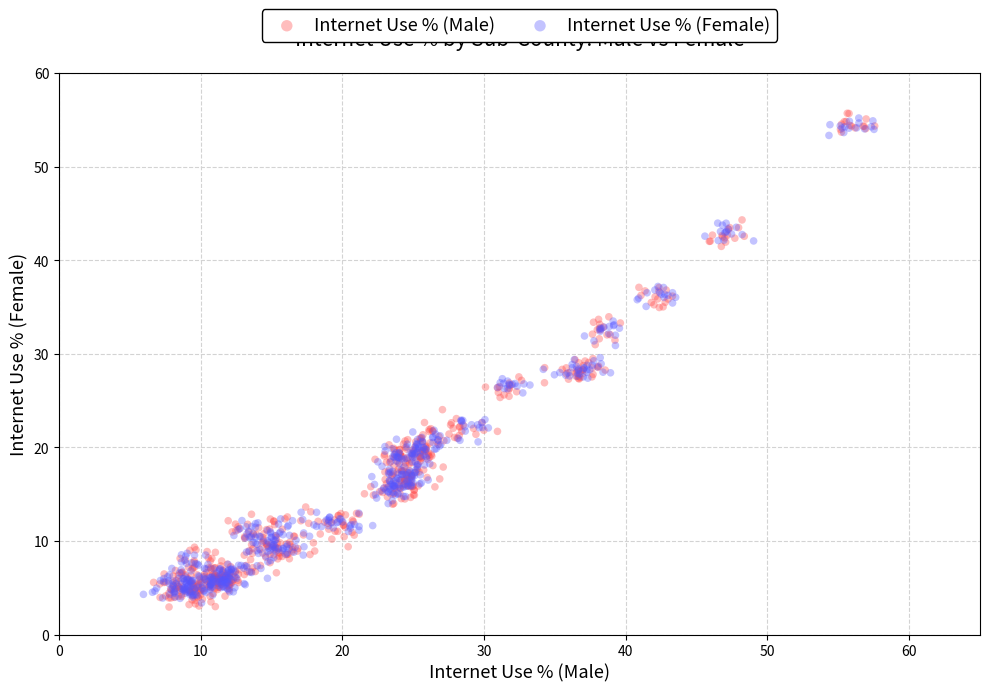

Which series contains the highest Y value?

Internet Use % (Male)